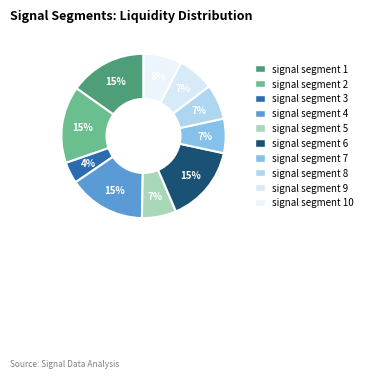

Count the number of slices in the pie.

10